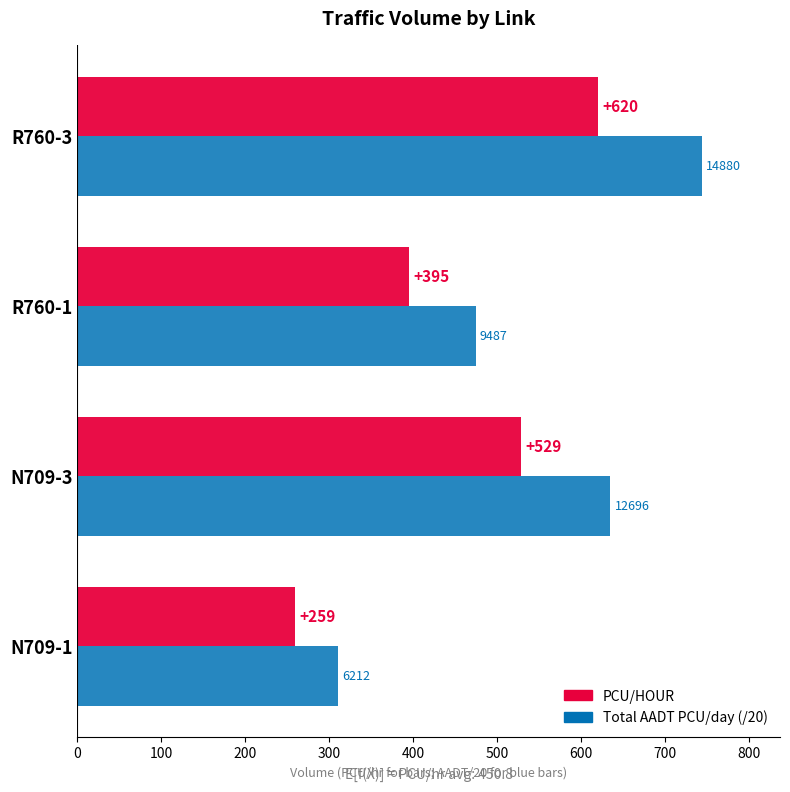

The PCU/HOUR series shows 829.0 at N709-3. True or false?

False